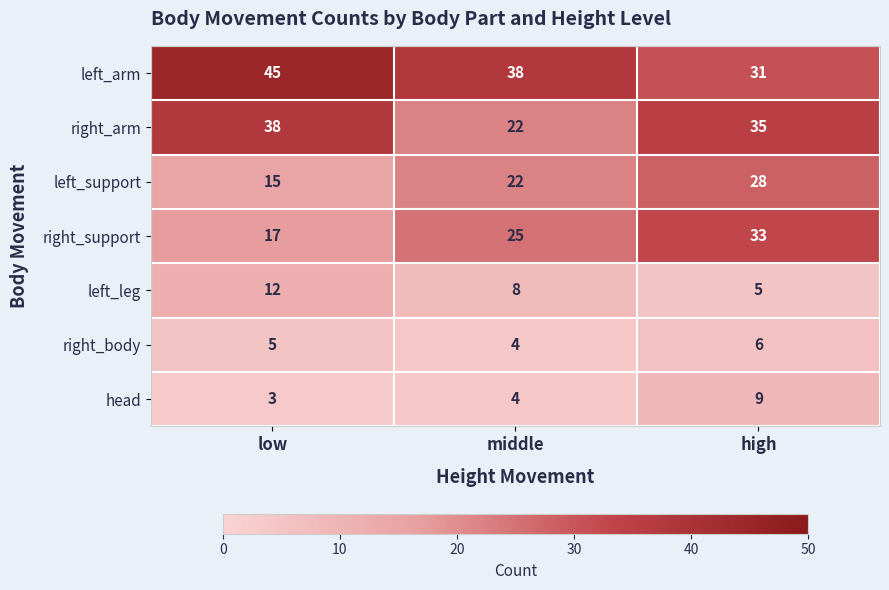

What is the difference between the right_support values at middle and low?

8